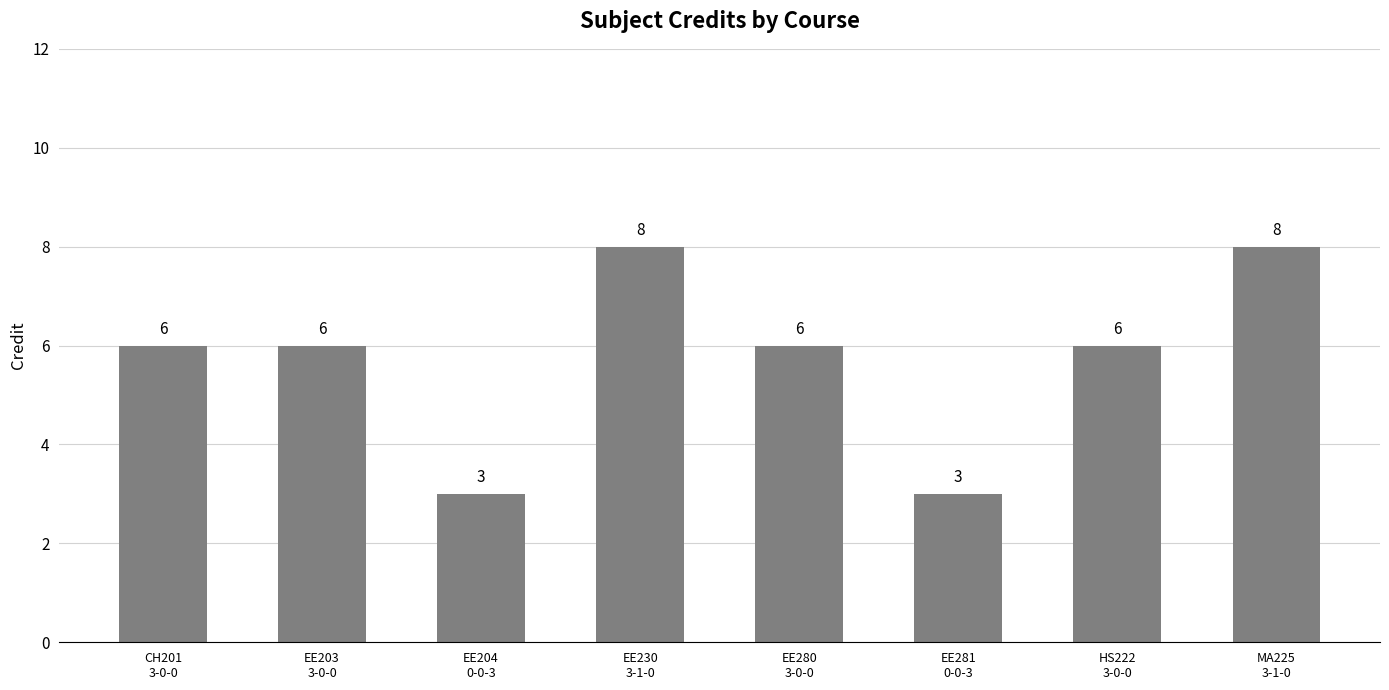

What is the approximate value at EE204
0-0-3?

3